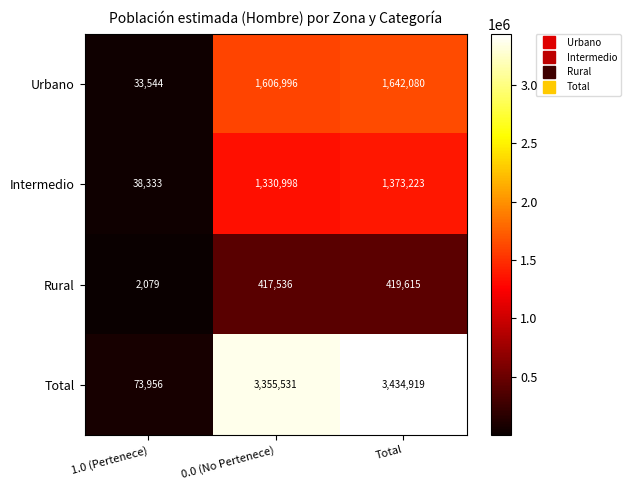

What is the approximate value of Urbano at Total, to the nearest 10?

1642080